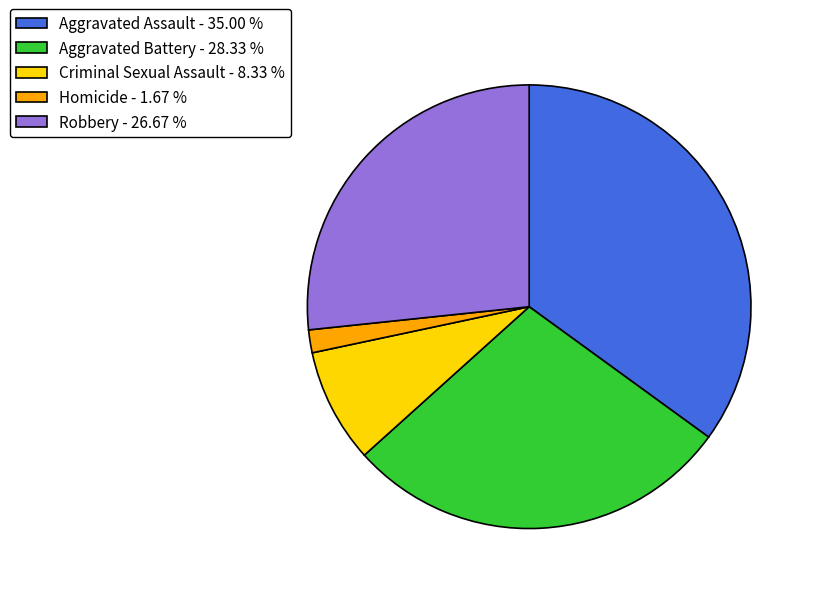

Between Criminal Sexual Assault and Homicide, which is larger?

Criminal Sexual Assault